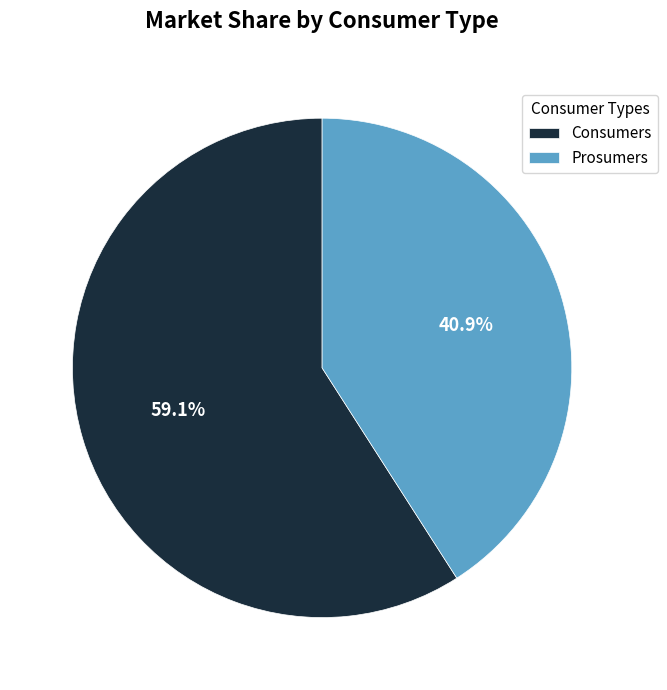

Which slice represents more than half of the pie?

Consumers